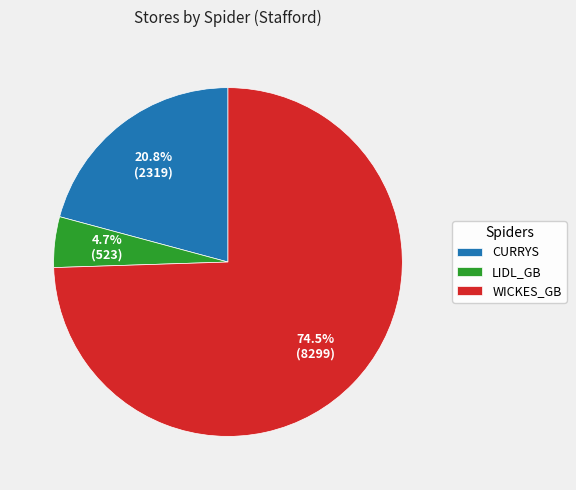

Between WICKES_GB and LIDL_GB, which is larger?

WICKES_GB